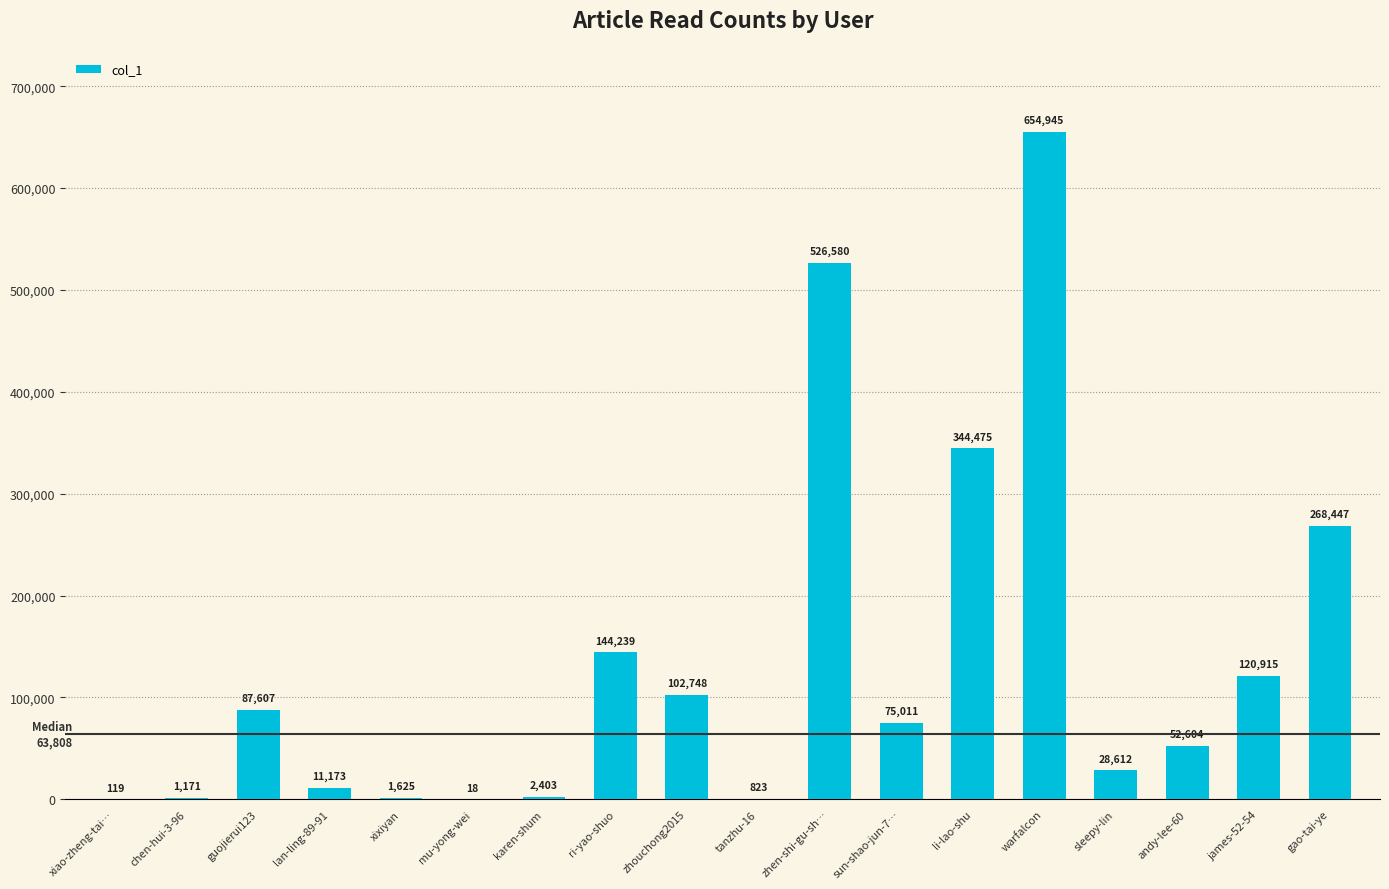

The value at james-52-54 is 60708. True or false?

False